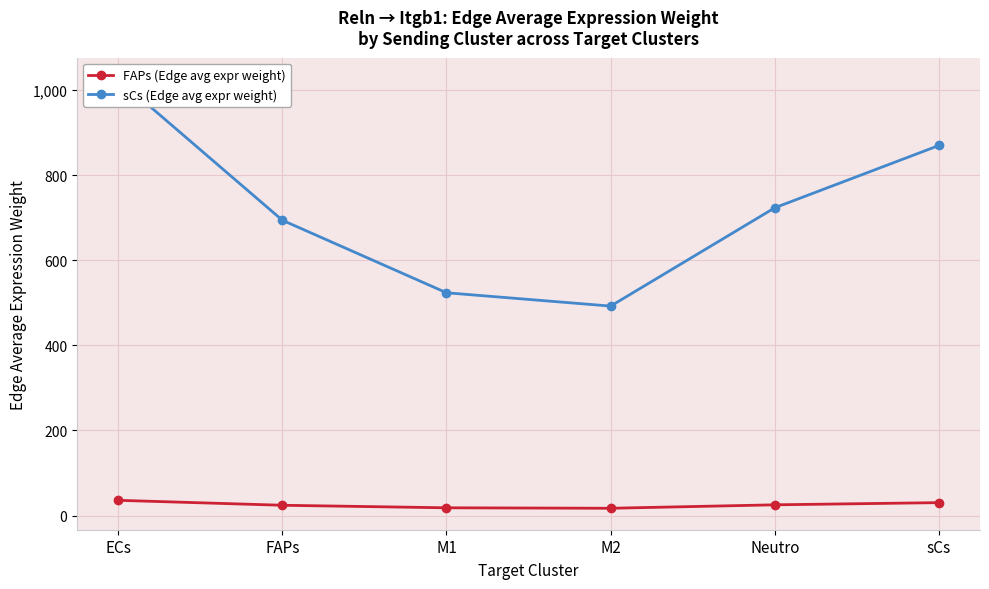

Reading left to right, what are all the values shown in this chart?

FAPs (Edge avg expr weight): ECs=35.9	FAPs=24.3	M1=18.3	M2=17.2	Neutro=25.3	sCs=30.5
sCs (Edge avg expr weight): ECs=1025.4	FAPs=693.9	M1=523.5	M2=492.2	Neutro=723.2	sCs=869.6